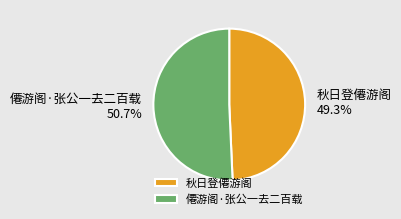

Rank the categories by value from lowest to highest.

秋日登僊游阁, 僊游阁·张公一去二百载